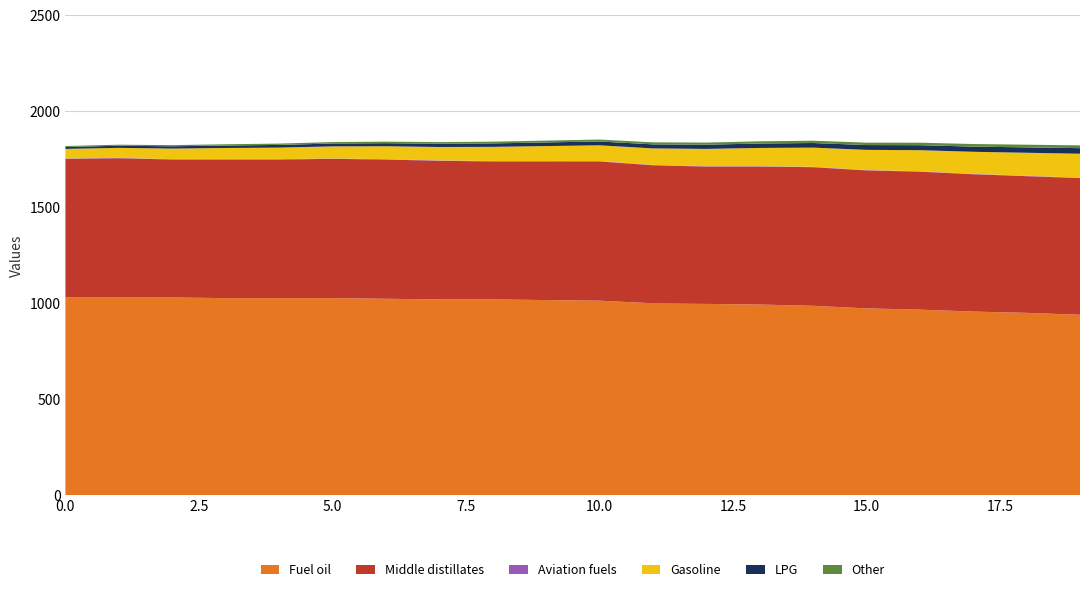

Reading left to right, list all the values displayed in this chart.

Fuel oil: 0=1030.0	1=1030.0	2=1030.0	3=1026.7	4=1026.7	5=1026.7	6=1023.3	7=1020.0	8=1020.0	9=1016.7	10=1013.3	11=1000.0	12=996.7	13=993.3	14=986.7	15=973.3	16=966.7	17=956.7	18=950.0	19=940.0
Middle distillates: 0=722.2	1=725.6	2=718.9	3=722.2	4=722.2	5=725.6	6=725.6	7=722.2	8=718.9	9=722.2	10=725.6	11=718.9	12=715.5	13=718.9	14=722.2	15=718.9	16=718.9	17=715.5	18=712.1	19=712.1
Aviation fuels: 0=2.0	1=2.0	2=2.0	3=2.0	4=2.0	5=2.0	6=2.0	7=2.0	8=2.0	9=2.0	10=2.0	11=2.0	12=2.0	13=2.0	14=2.0	15=2.0	16=2.0	17=2.0	18=2.0	19=2.0
Gasoline: 0=50.0	1=52.0	2=55.0	3=58.0	4=60.0	5=63.0	6=67.0	7=70.0	8=74.0	9=78.0	10=82.0	11=86.0	12=90.0	13=95.0	14=100.0	15=105.0	16=110.0	17=115.0	18=120.0	19=125.0
LPG: 0=10.0	1=11.0	2=12.0	3=13.0	4=14.0	5=15.0	6=16.0	7=17.0	8=18.0	9=19.0	10=20.0	11=21.0	12=22.0	13=23.0	14=24.0	15=25.0	16=26.0	17=27.0	18=28.0	19=29.0
Other: 0=5.0	1=5.5	2=6.0	3=6.5	4=7.0	5=7.5	6=8.0	7=8.5	8=9.0	9=9.5	10=10.0	11=10.5	12=11.0	13=11.5	14=12.0	15=12.5	16=13.0	17=13.5	18=14.0	19=14.5